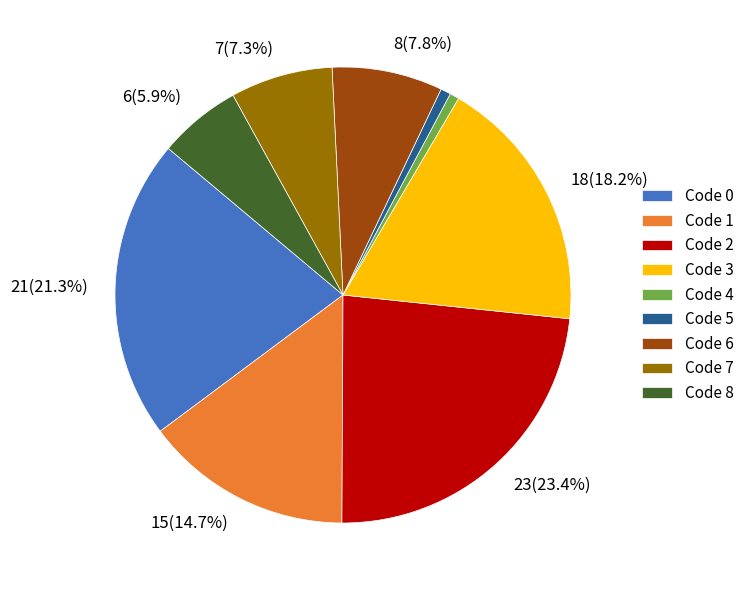

Is there a majority slice in this chart?

No